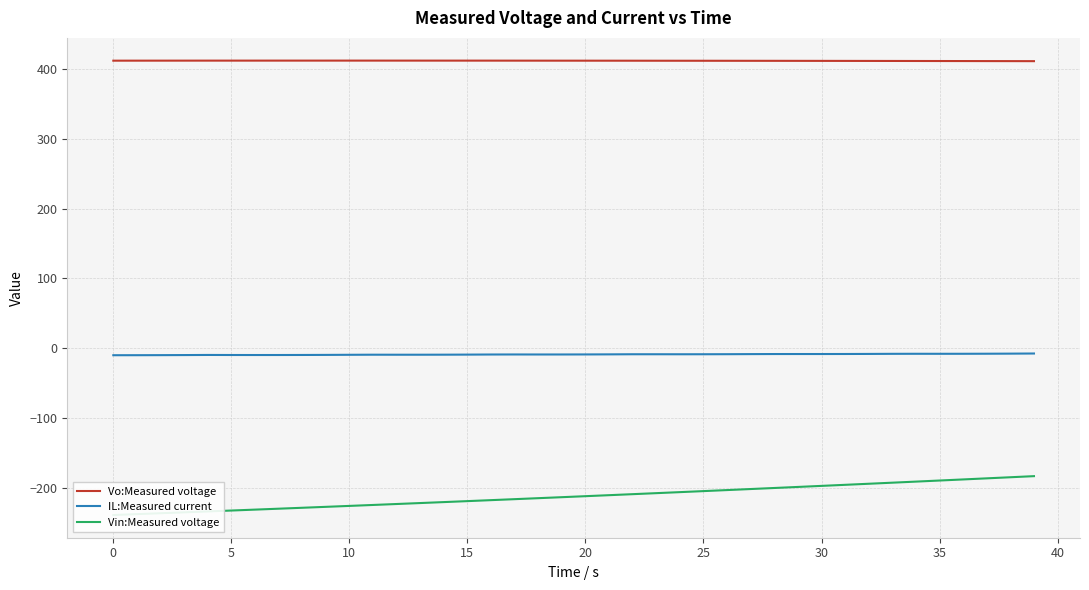

Is the value of Vin:Measured voltage at 36 greater than the value of IL:Measured current at 24?

No